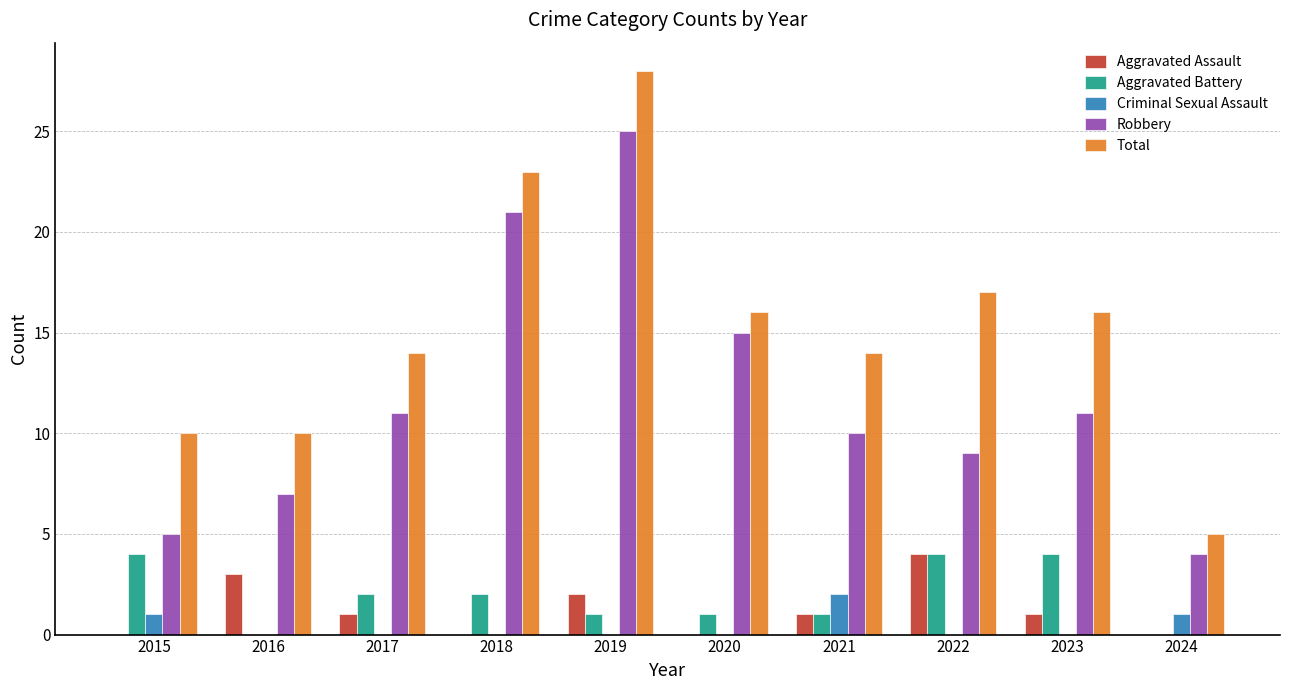

Is it true that Robbery equals 9 at 2016?

False